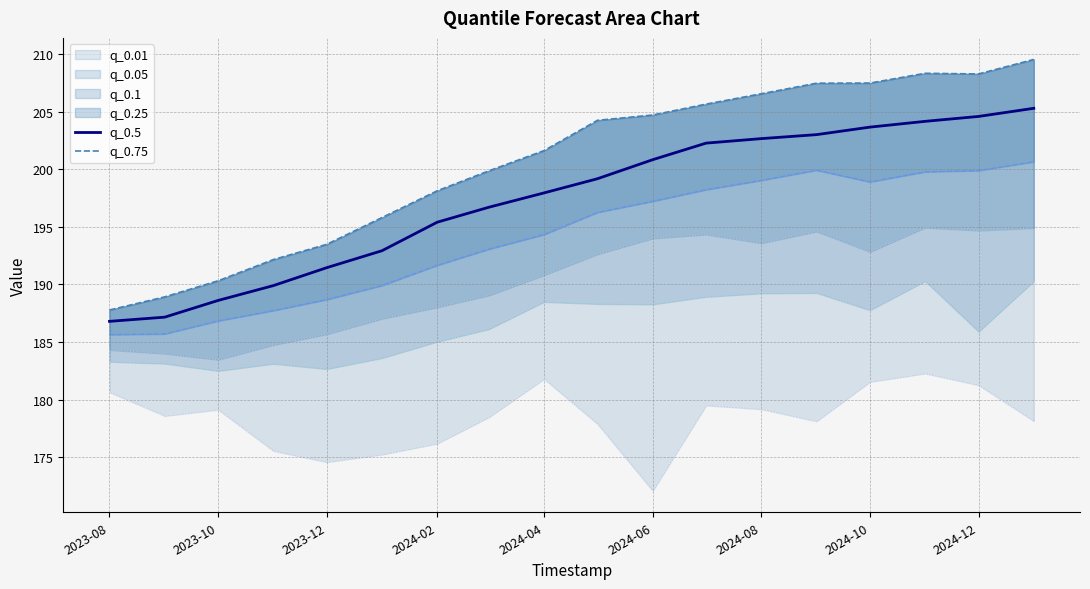

At which label does q_0.75 reach its minimum?

2023-08